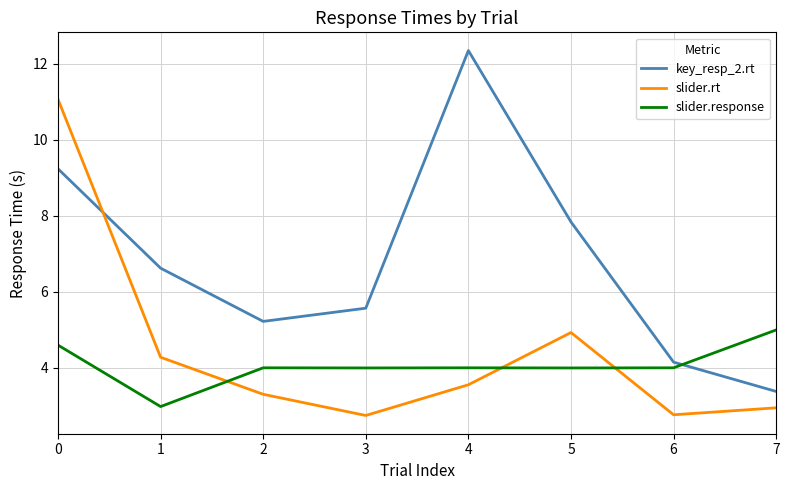

True or false: slider.response has a value of 8.2 at 0.

False